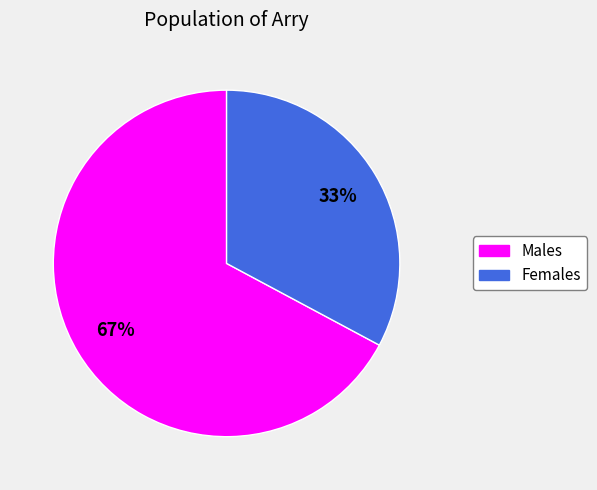

To the nearest percent, what is the difference between the largest and smallest slice percentages?

34%